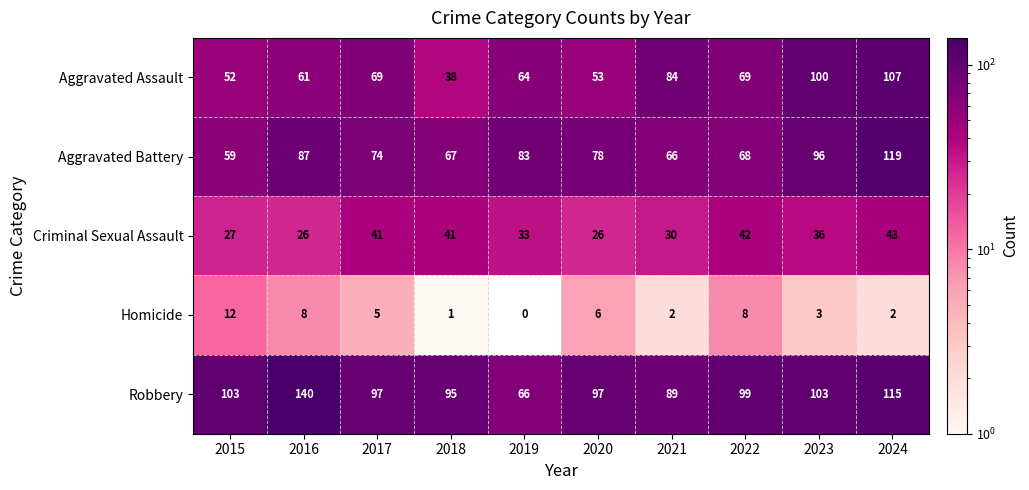

Rank the series at 2023 from lowest to highest value.

Homicide, Criminal Sexual Assault, Aggravated Battery, Aggravated Assault, Robbery